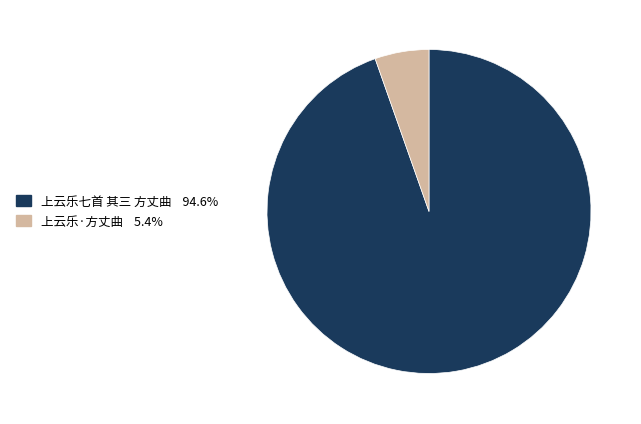

Approximately how many times larger is the value at 上云乐七首 其三 方丈曲 compared to 上云乐·方丈曲?

17.5